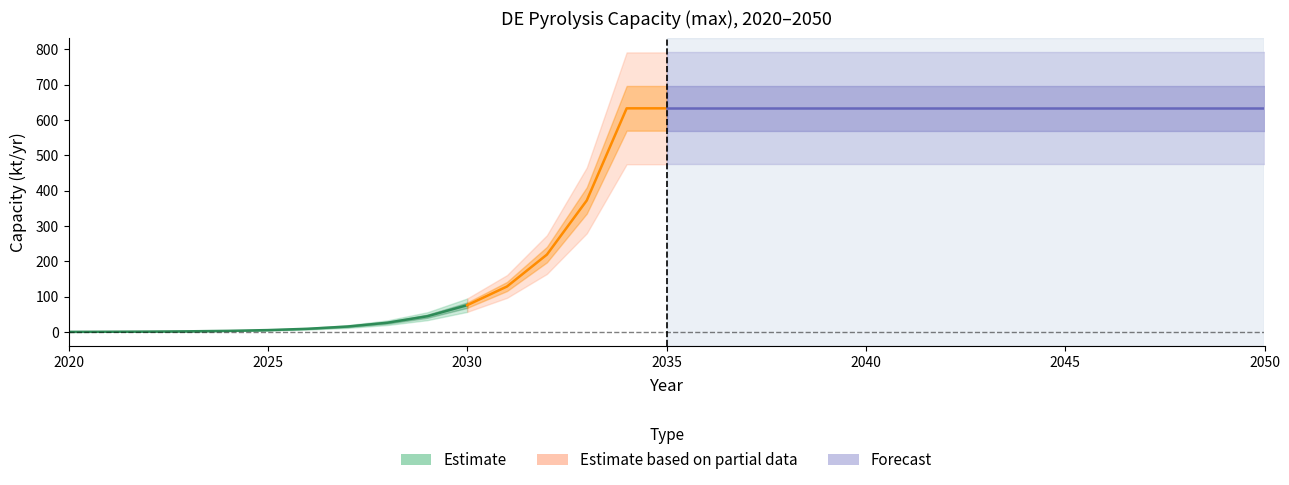

Reading left to right, list all the values displayed in this chart.

0.3	0.6	1.1	1.8	3.1	5.3	9.1	15.4	26.2	44.6	75.8	128.9	219.1	372.5	633.2	633.2	633.2	633.2	633.2	633.2	633.2	633.2	633.2	633.2	633.2	633.2	633.2	633.2	633.2	633.2	633.2